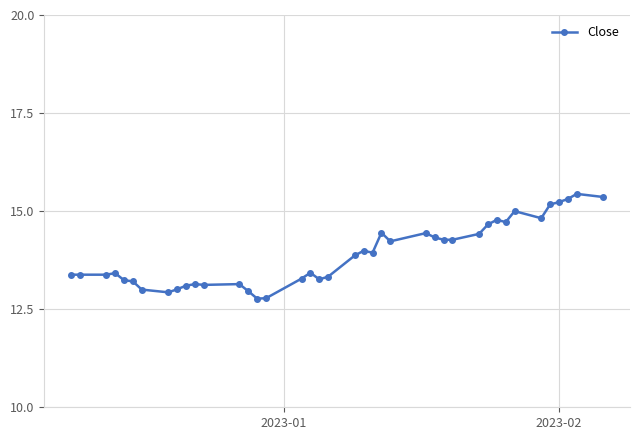

What is the greatest value displayed?

15.4